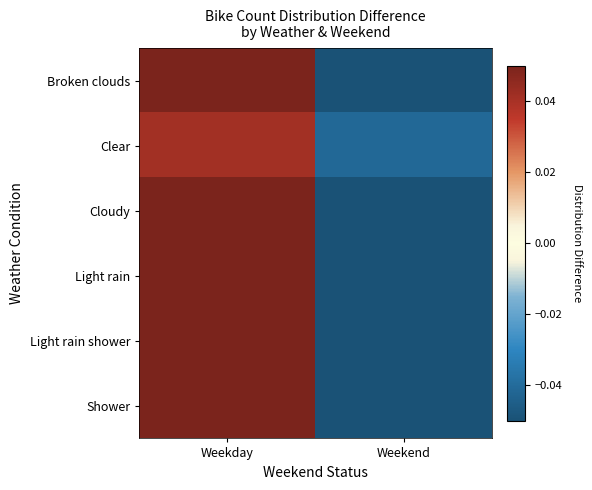

Reading right to left, transcribe all the data shown in this chart.

Broken clouds: Weekend=-0.1	Weekday=0.1
Clear: Weekend=-0.0	Weekday=0.0
Cloudy: Weekend=-0.1	Weekday=0.1
Light rain: Weekend=-0.1	Weekday=0.1
Light rain shower: Weekend=-0.1	Weekday=0.1
Shower: Weekend=-0.1	Weekday=0.1